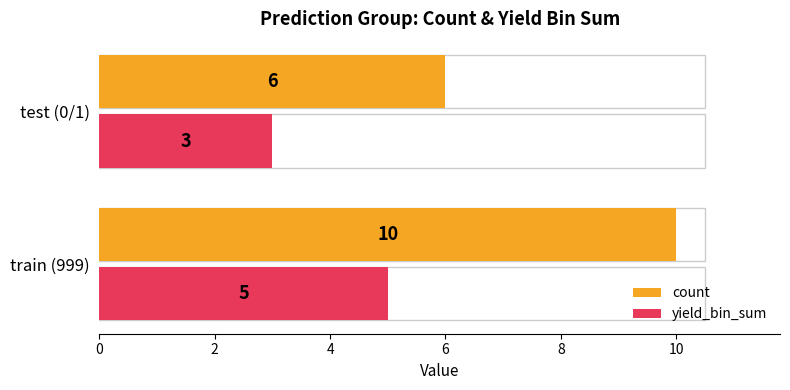

The count series shows 10 at train (999). True or false?

True